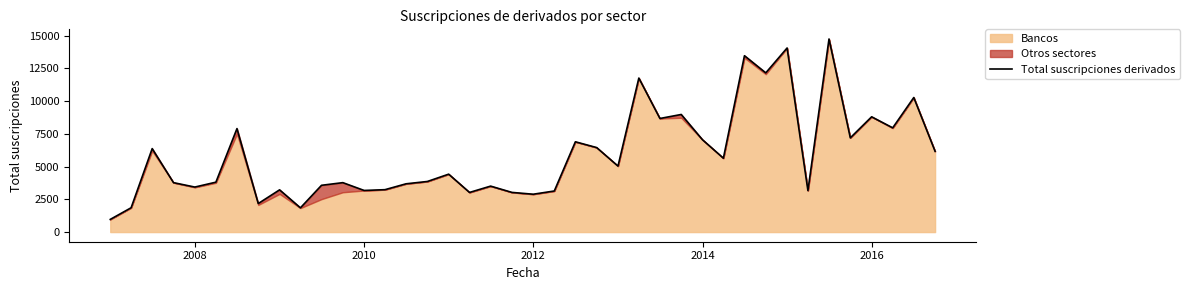

What is the minimum value shown in the chart?

968